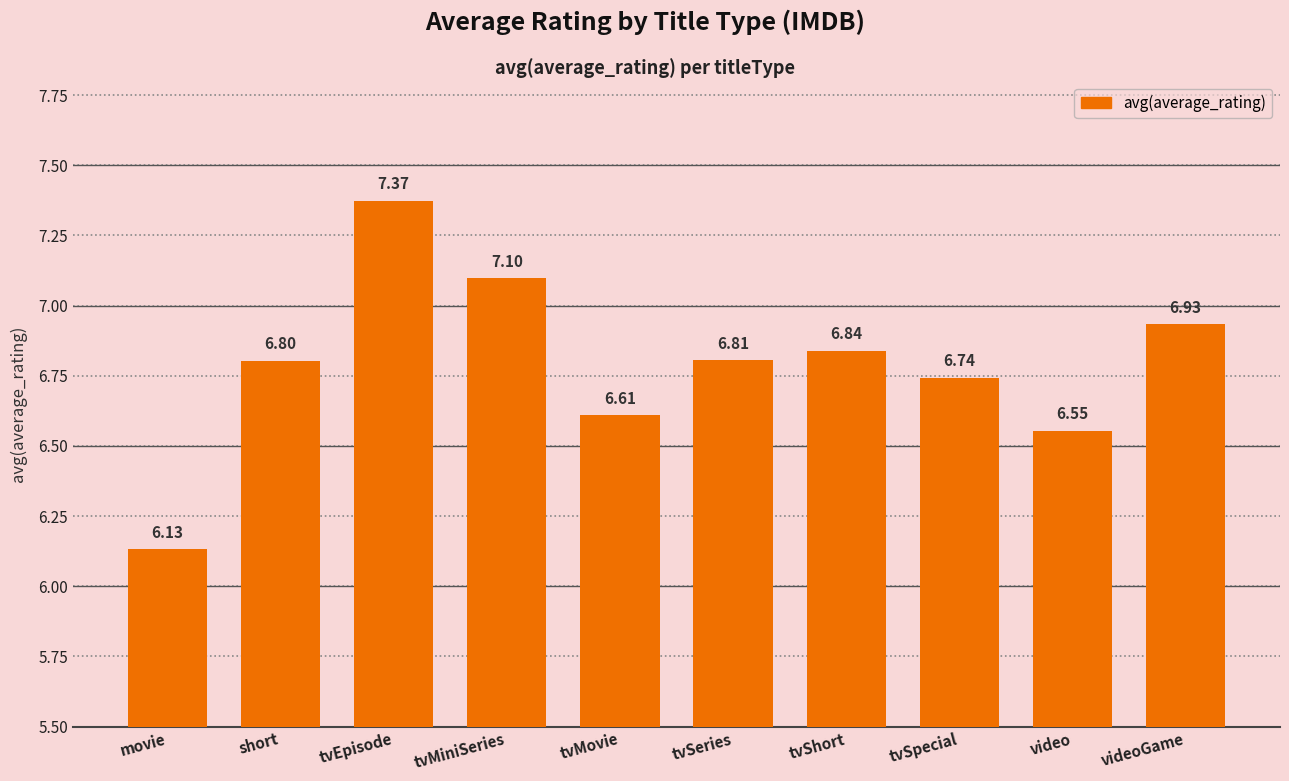

Approximately how many times larger is the value at tvMiniSeries compared to tvEpisode?

1.0